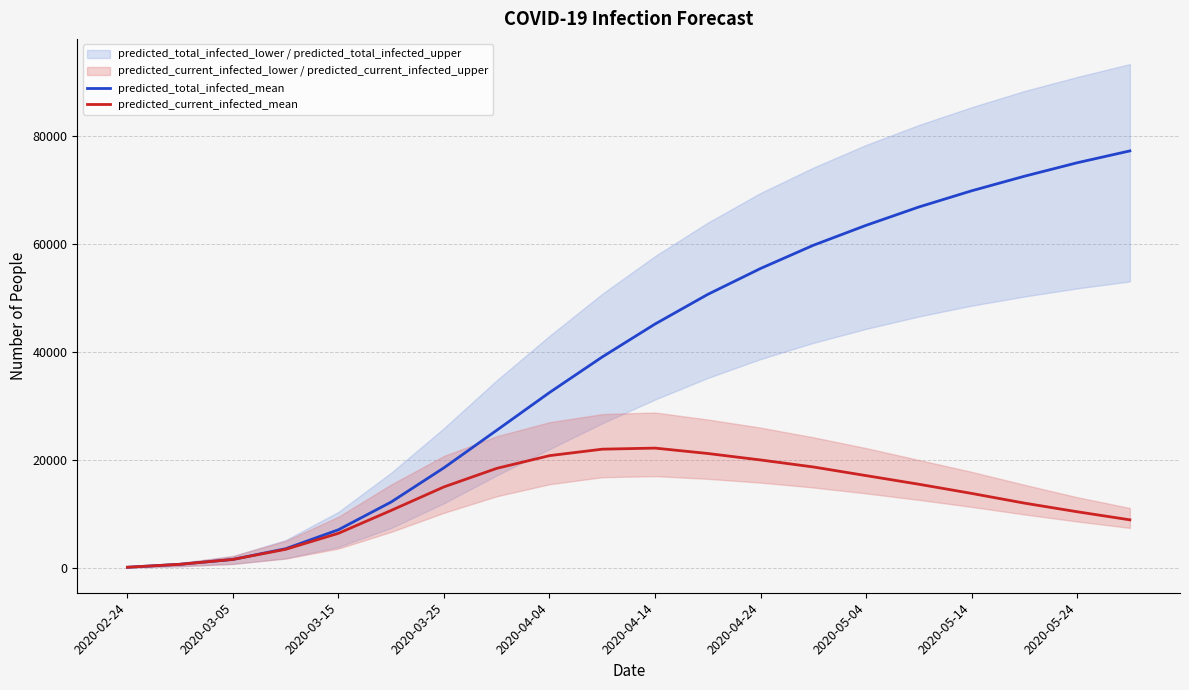

The value of predicted_current_infected_mean at 19 is 8900. True or false?

True